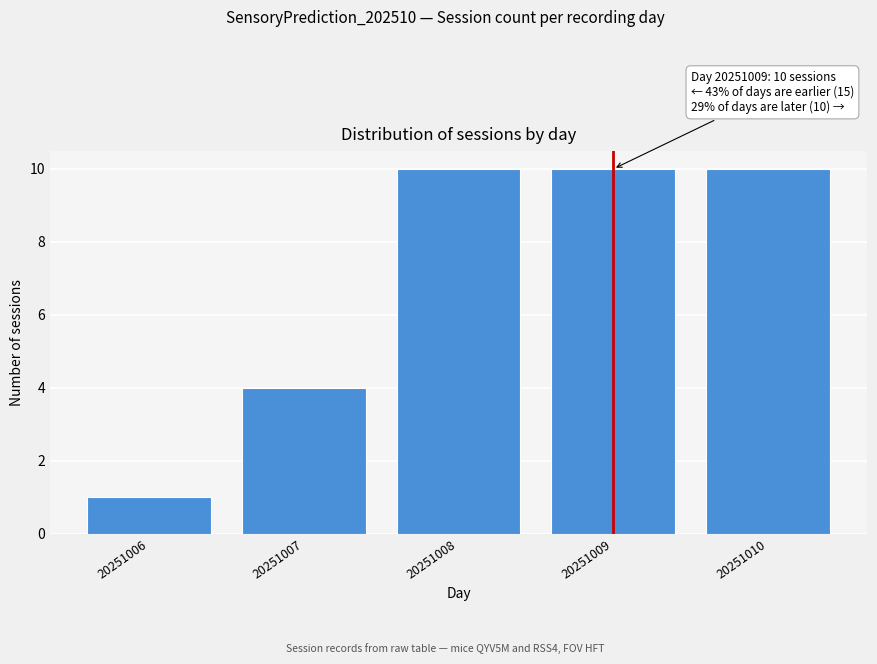

Reading left to right, what are all the values shown in this chart?

20251006=1	20251007=4	20251008=10	20251009=10	20251010=10